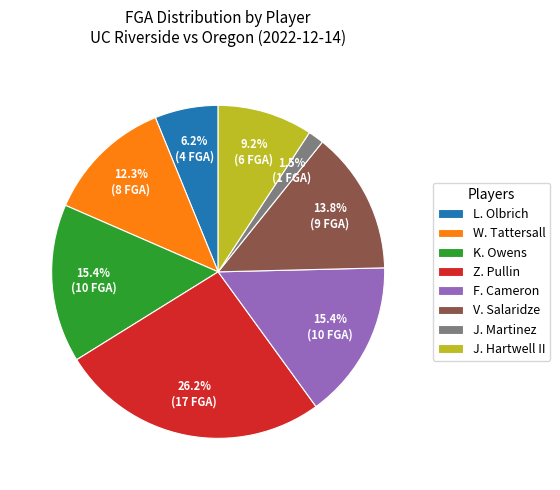

To the nearest percent, what is the difference between the F. Cameron and Z. Pullin slice percentages?

11%